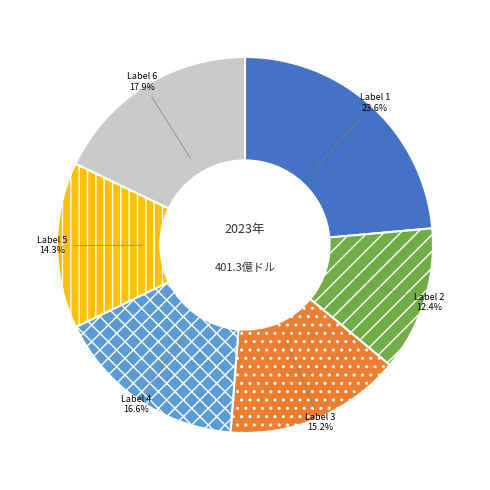

Does any single category account for the majority?

No